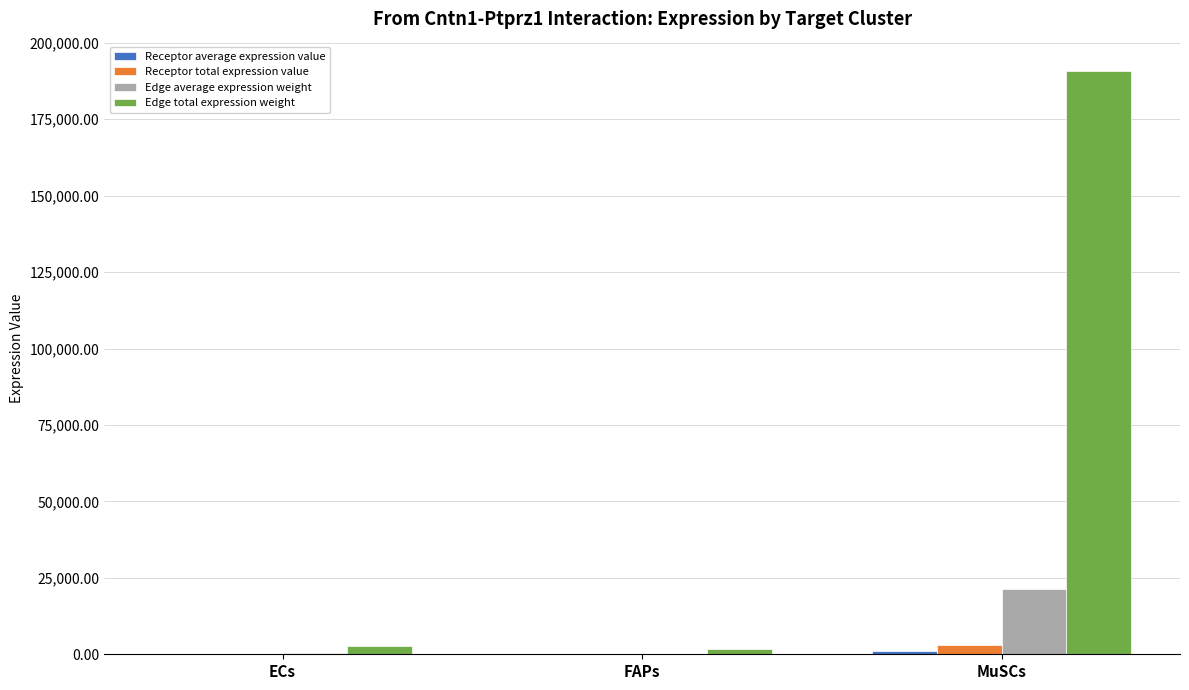

The value of Edge total expression weight at MuSCs is 271368.4. True or false?

False